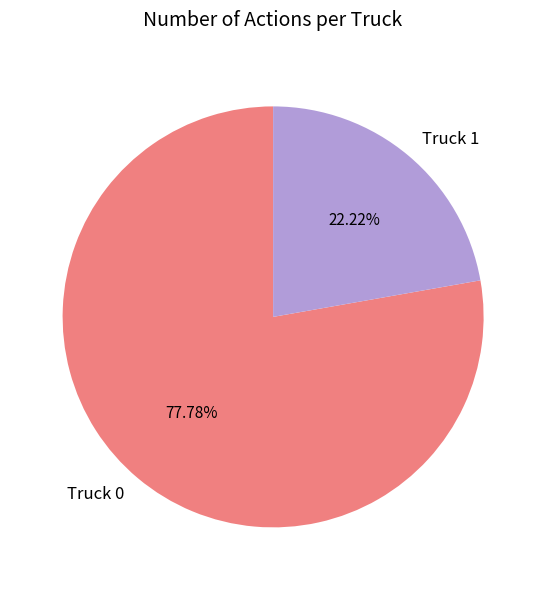

To the nearest percent, what is the average slice percentage?

50%